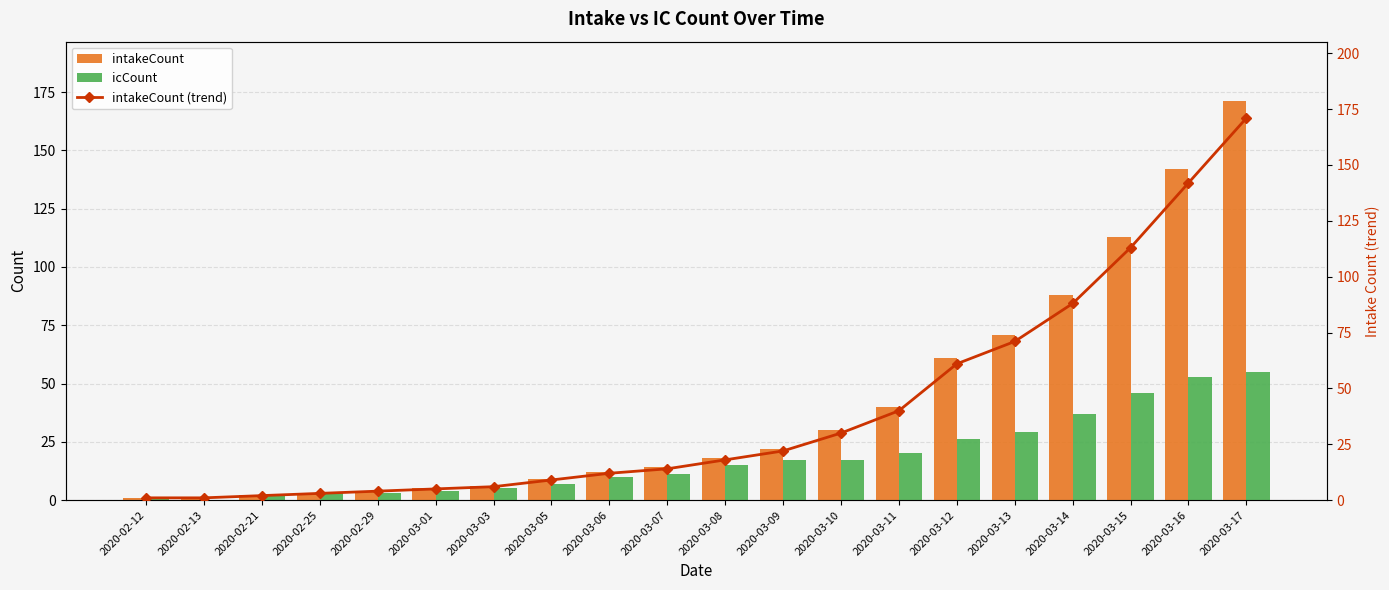

Which series changed the most between 2020-02-12 and 2020-03-10?

intakeCount